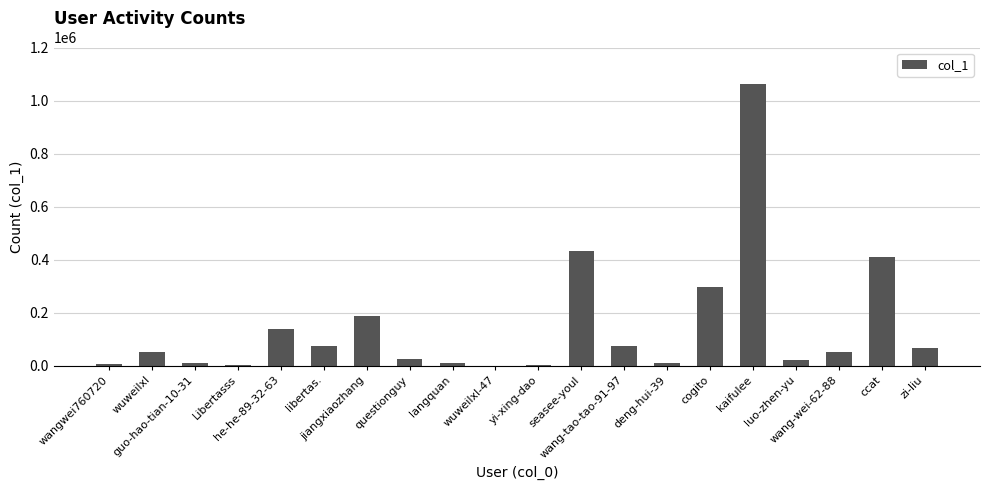

What is the greatest value displayed?

1061983